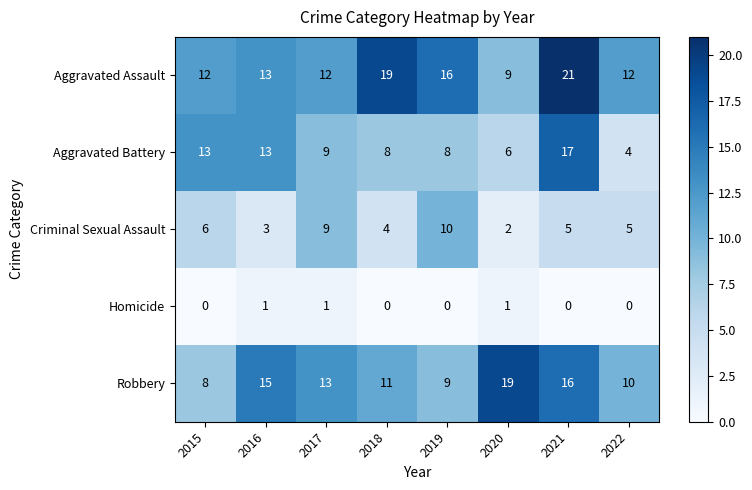

What is the total value across all series at 2022?

31